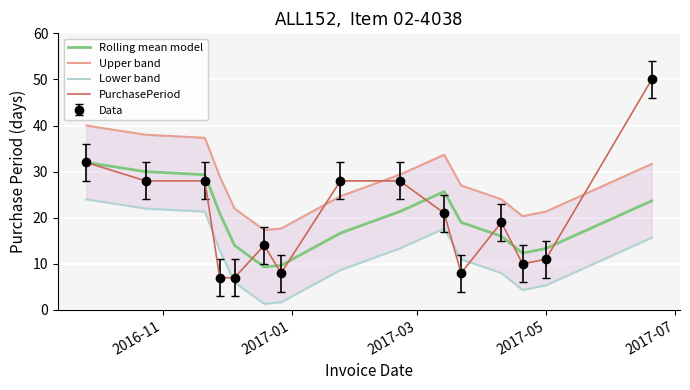

At which label does Upper band reach its peak?

2016-11